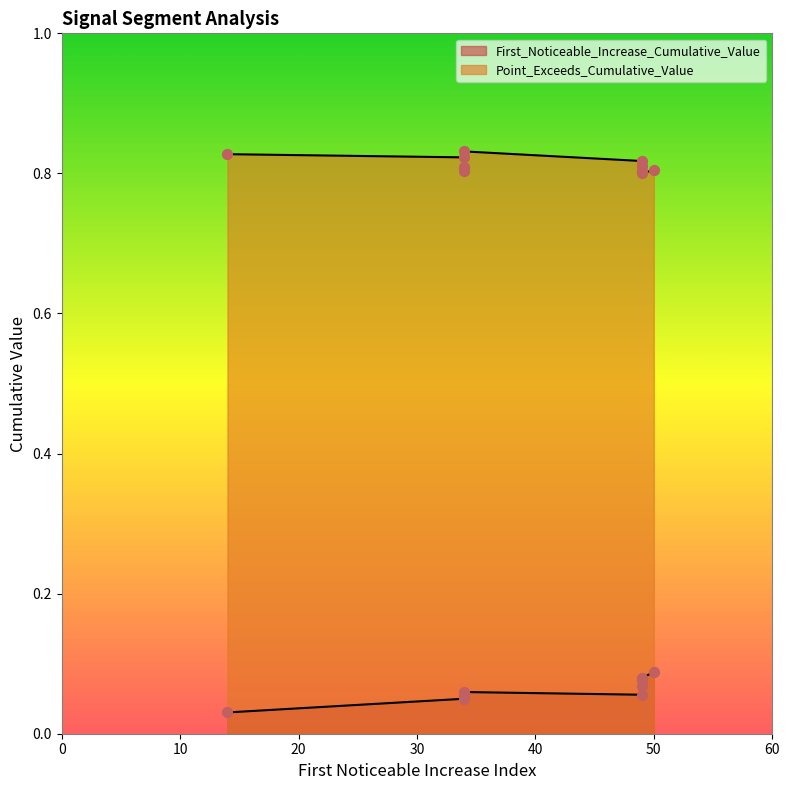

What is the total value across all series at 34?

0.9